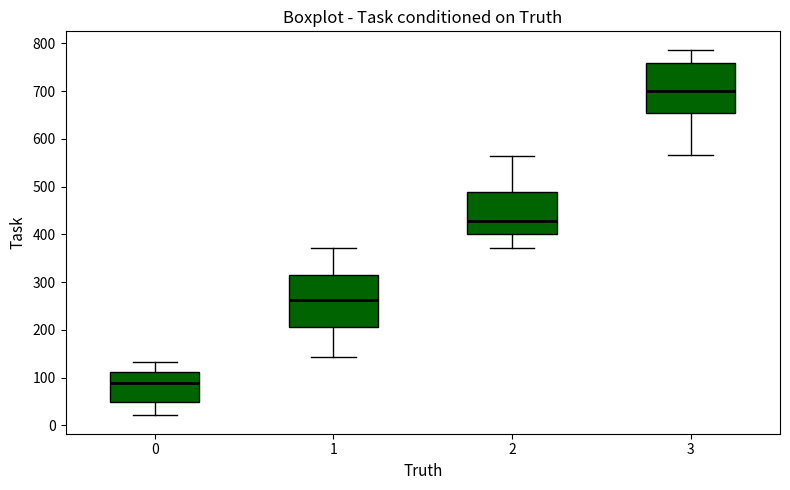

Reading left to right, read every box against the y-axis: the position of its median line, the range the box covers, and the ends of its whiskers. The values are not printed on the chart, so give them approximately, as read against the axis.

0: median 90, box 50 to 110, whiskers 20 to 130
1: median 260, box 210 to 320, whiskers 140 to 370
2: median 430, box 400 to 490, whiskers 370 to 560
3: median 700, box 660 to 760, whiskers 570 to 790